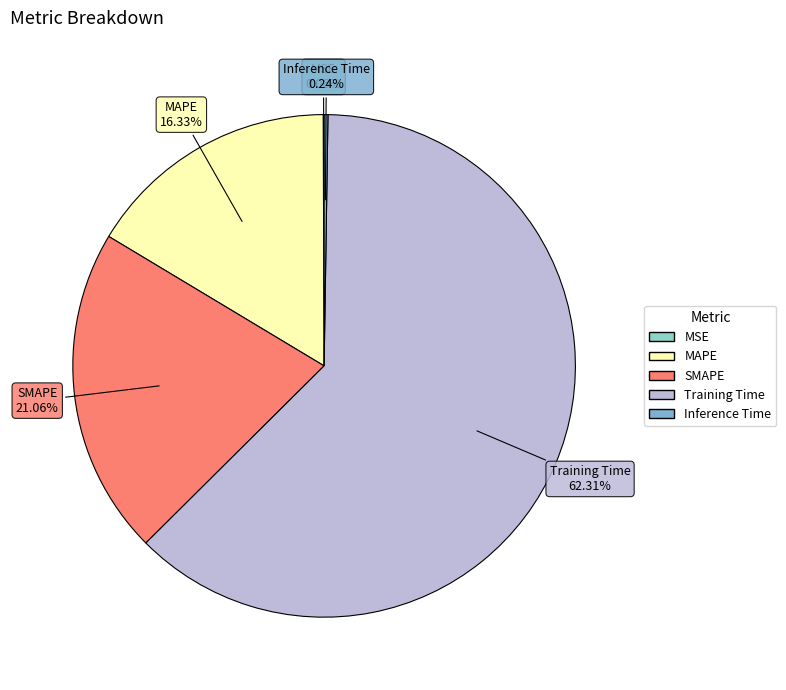

What percentage do Training Time and MAPE together represent?

78.6%